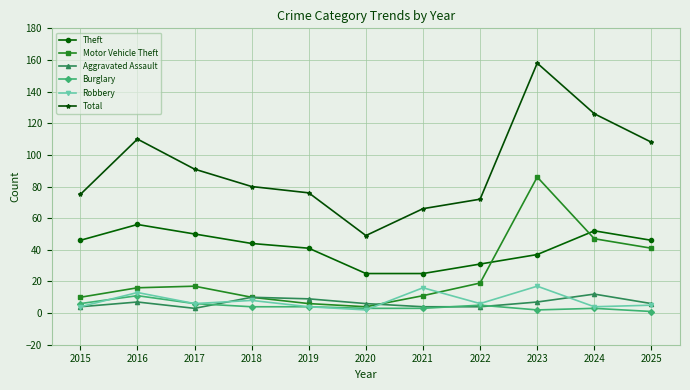

What is the spread (max minus min) of values at 2019?

72